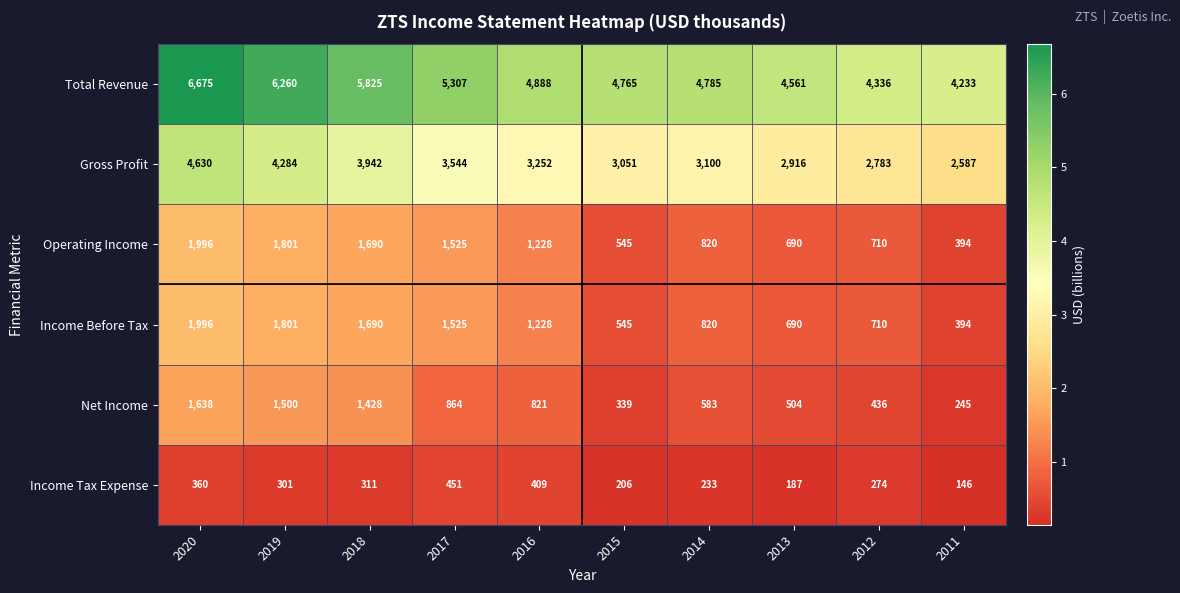

List the labels in order of Operating Income value, largest first.

2020, 2019, 2018, 2017, 2016, 2014, 2012, 2013, 2015, 2011